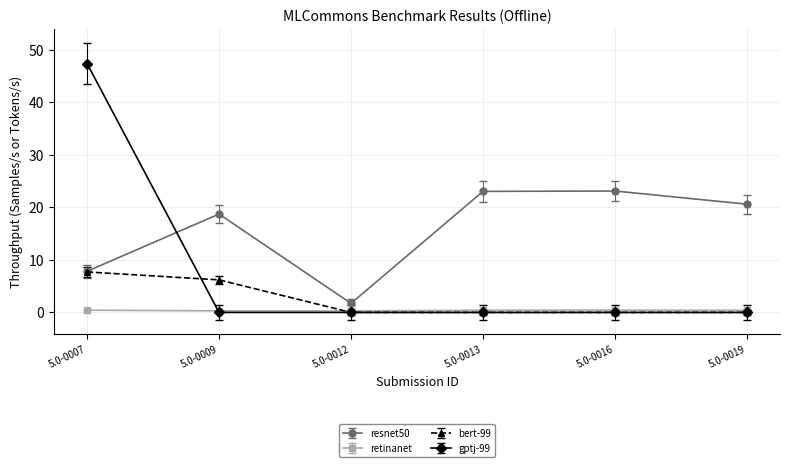

True or false: retinanet and resnet50 intersect in this chart.

False